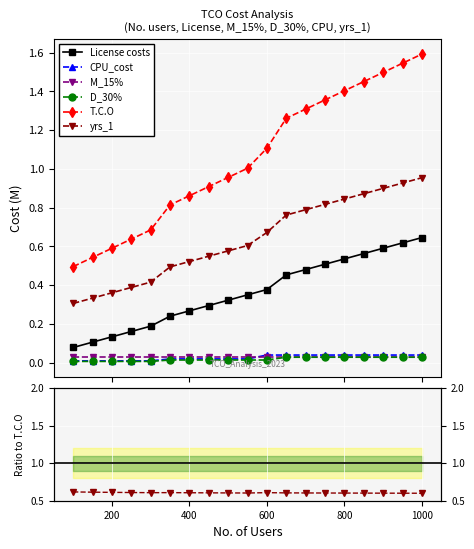

How many intersections are there between CPU_cost and M_15%?

1